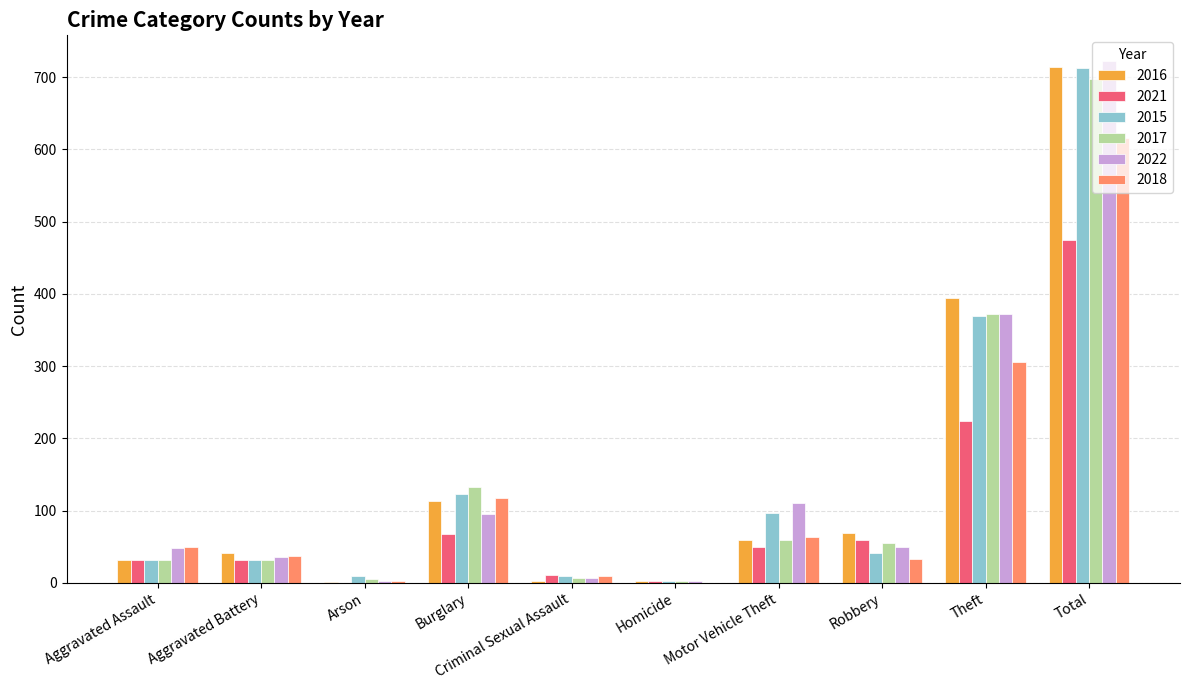

Where is 2021 nearest to the value 237?

Theft